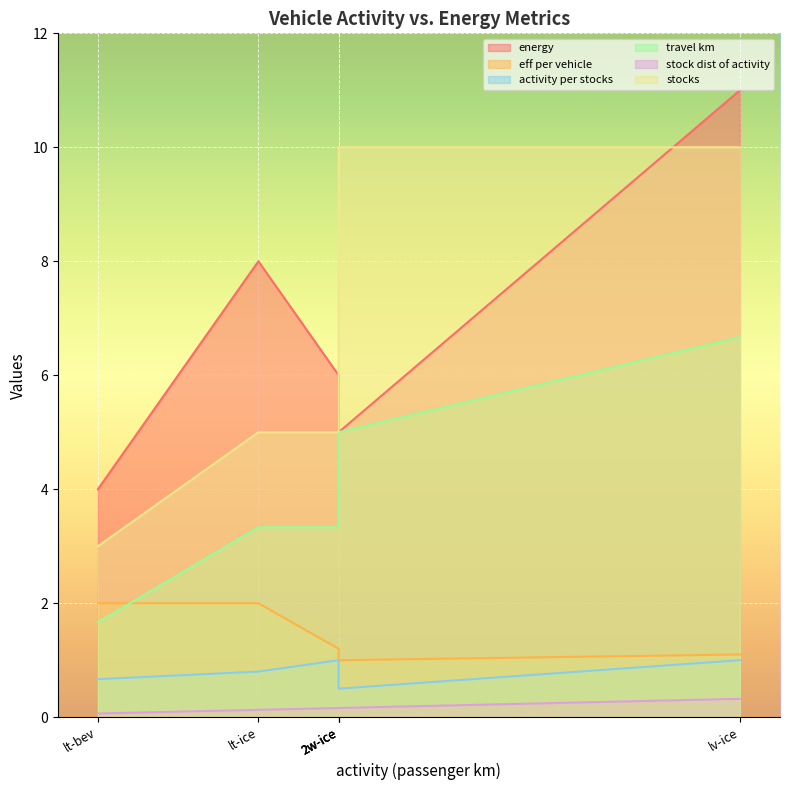

What is the highest value of the activity per stocks series?

1.0